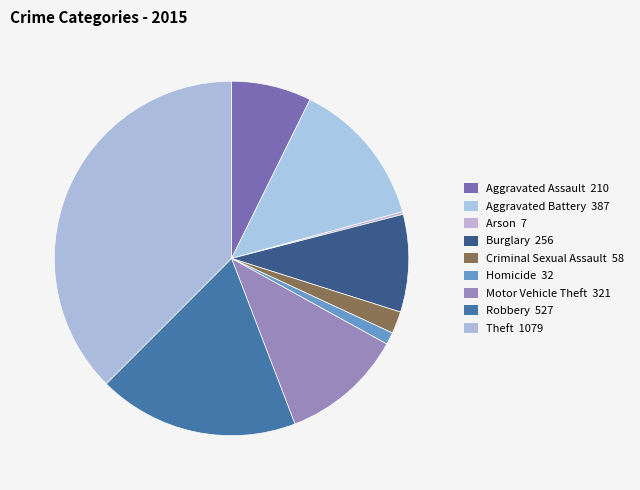

Is there any slice that represents more than half of the pie?

No